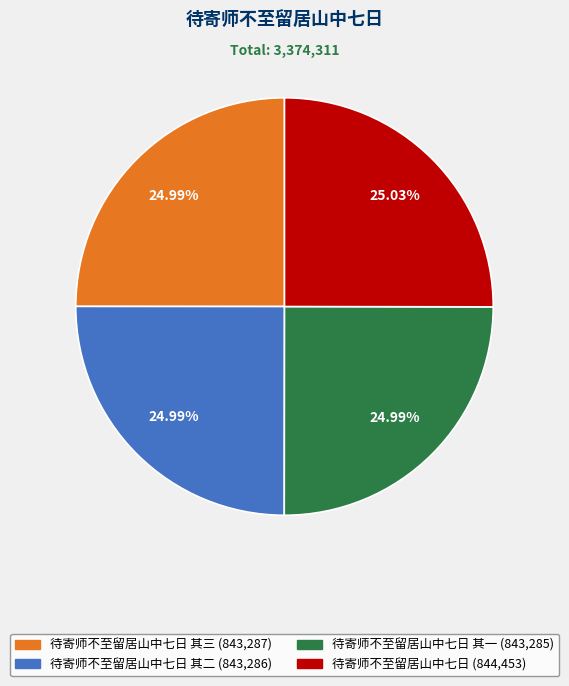

Is there any slice that represents more than half of the pie?

No